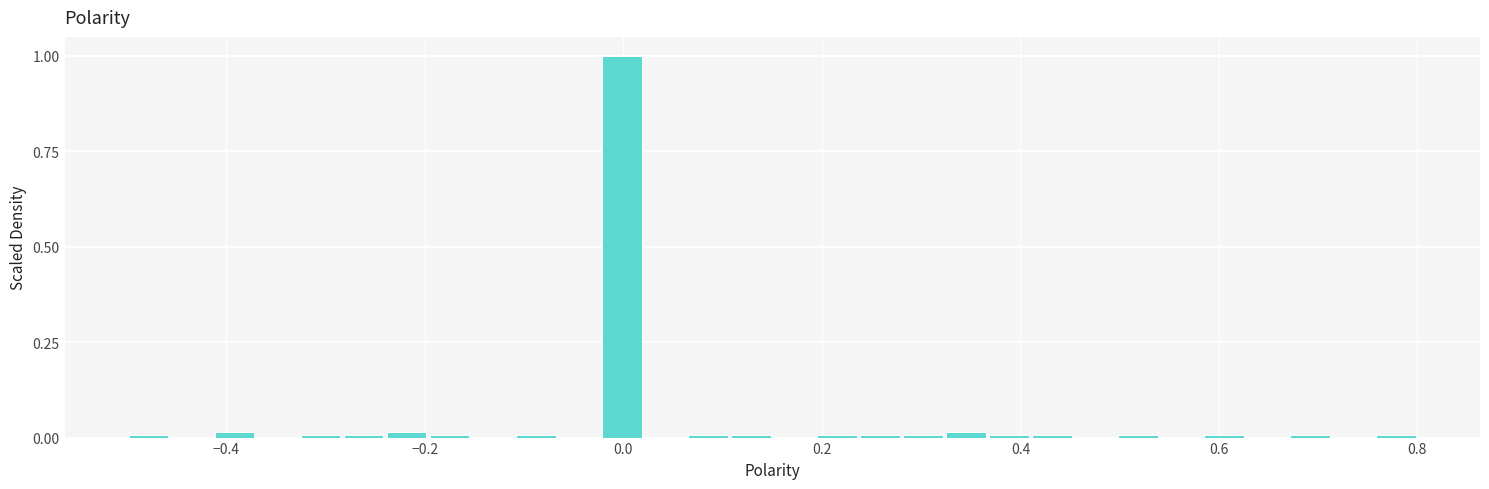

Around what value on the x-axis is the tallest bar? Give the approximate position of its centre, as read against the axis.

0.00